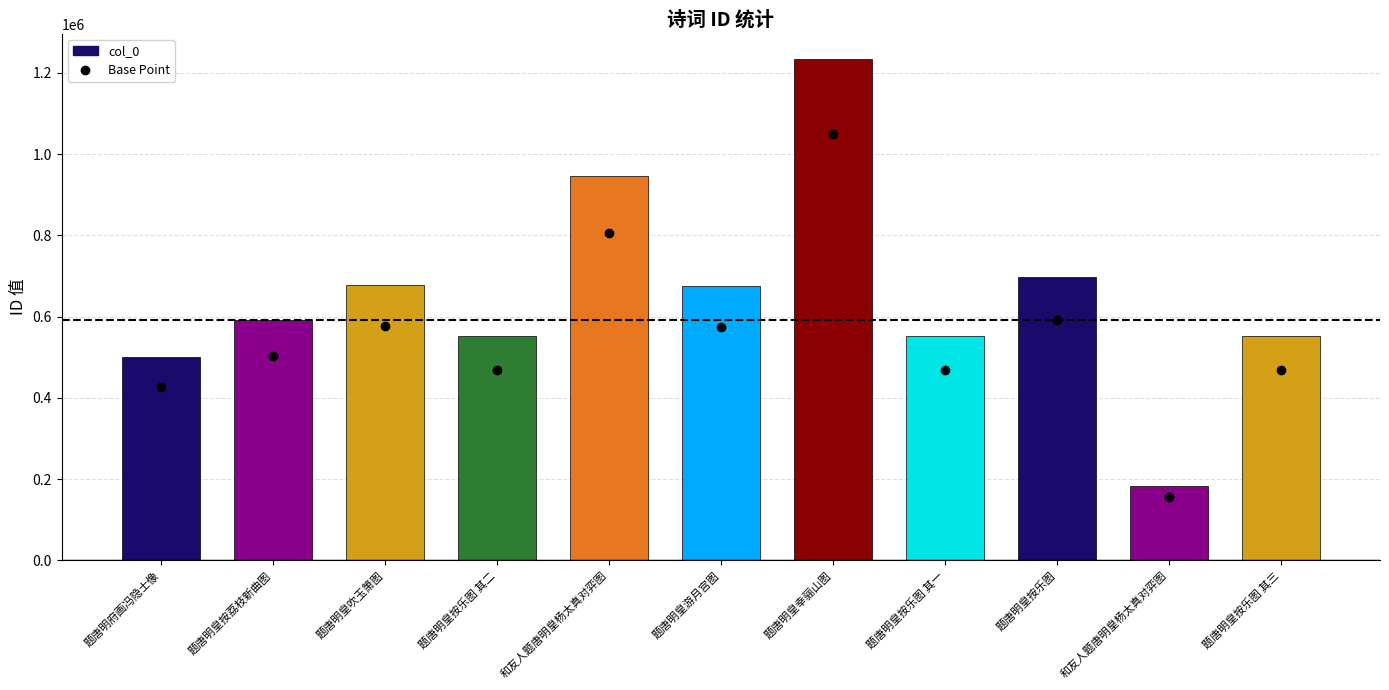

Count the number of data series in this chart.

1